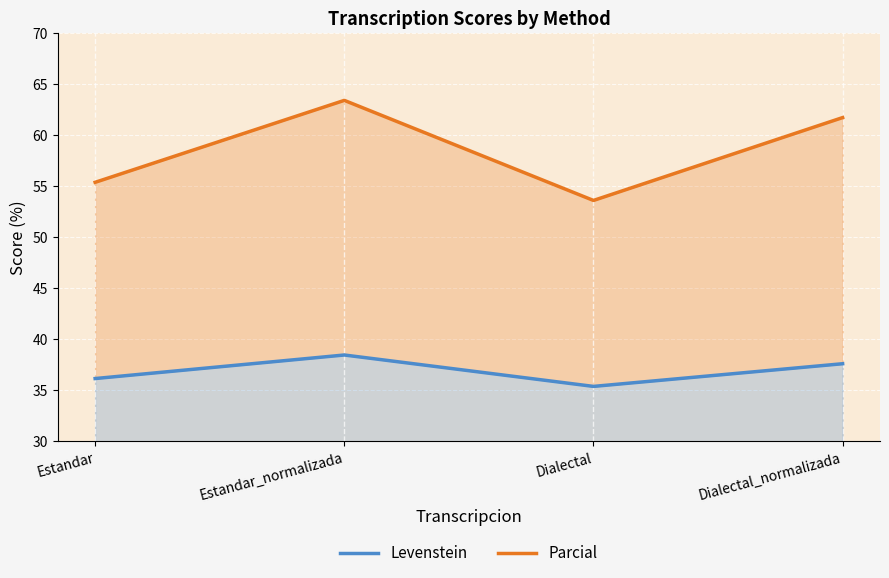

True or false: Parcial and Levenstein cross at least once.

False